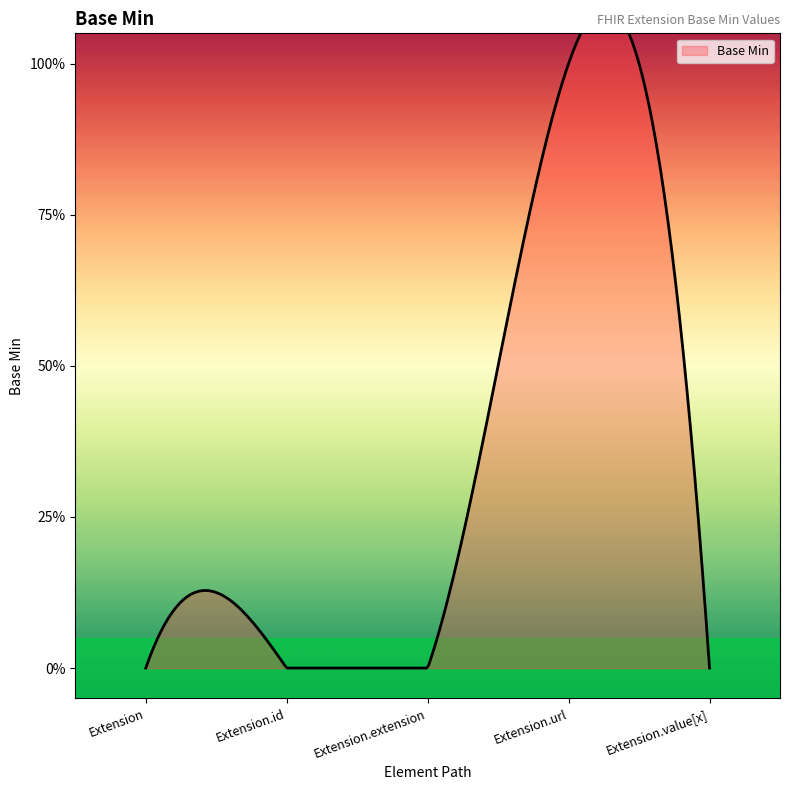

How many values are above zero?

1